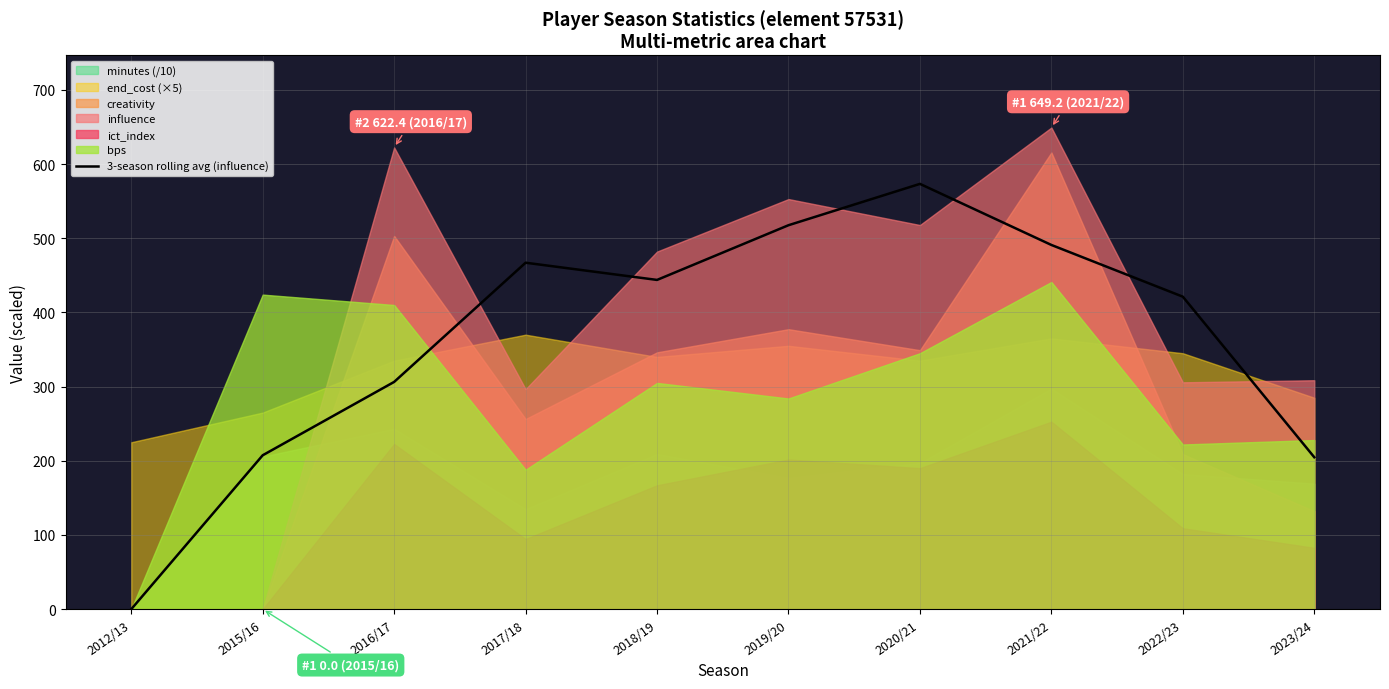

What is the label of the 6th point from the right?

2018/19